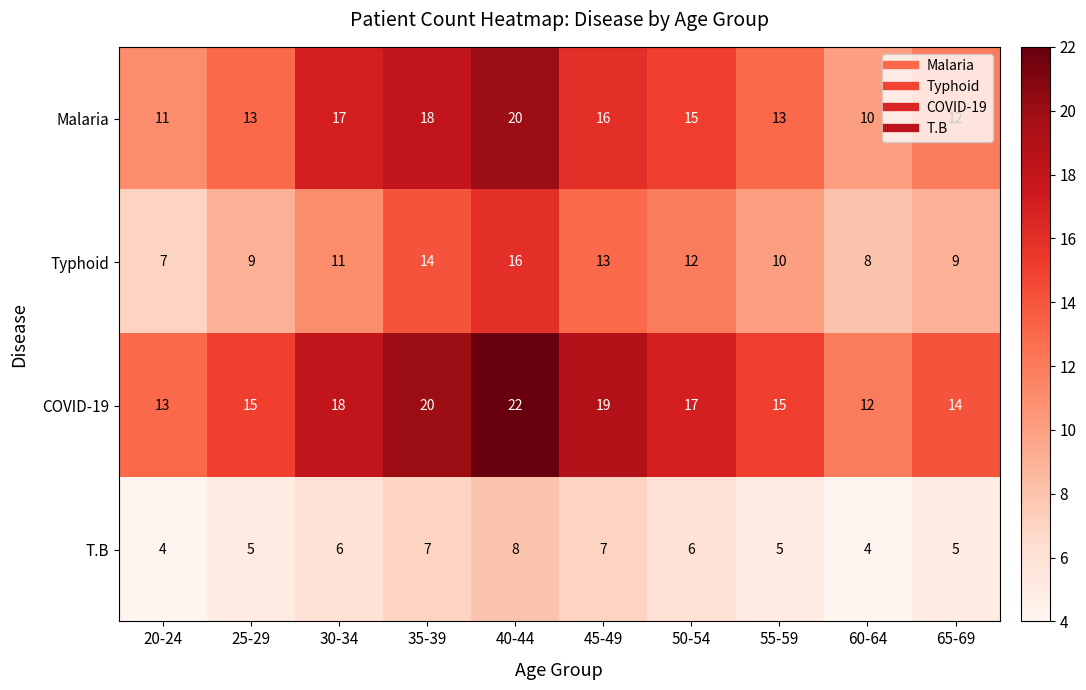

What is the maximum value shown in the chart?

22